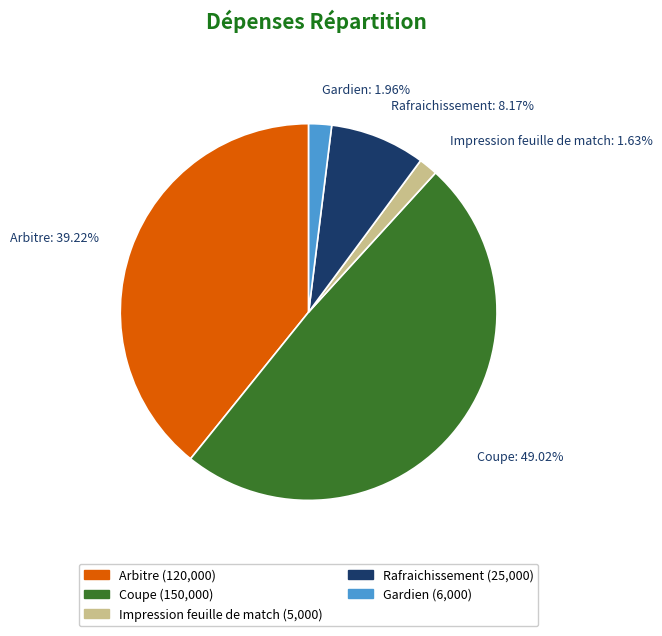

Which category has the biggest portion of the pie?

Coupe